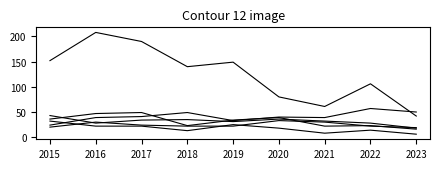

Between 2021 and 2015, which is larger?

2021